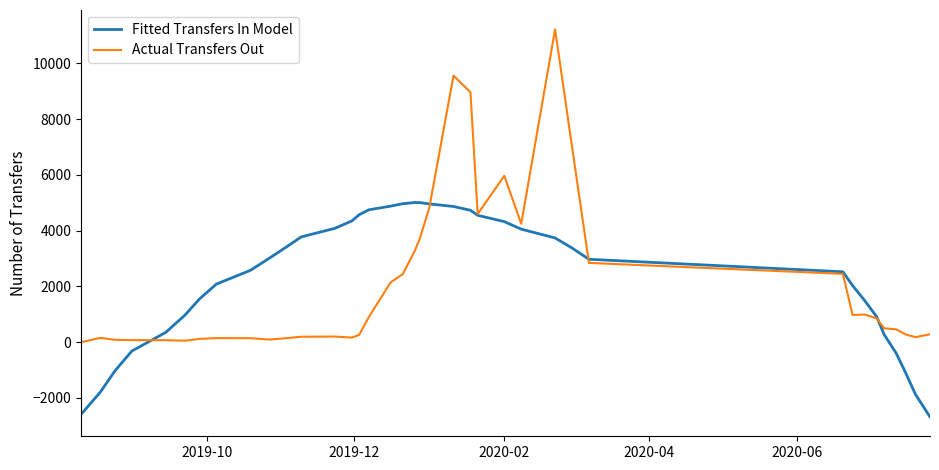

Rank the series by their maximum value, from highest to lowest.

Actual Transfers Out, Fitted Transfers In Model